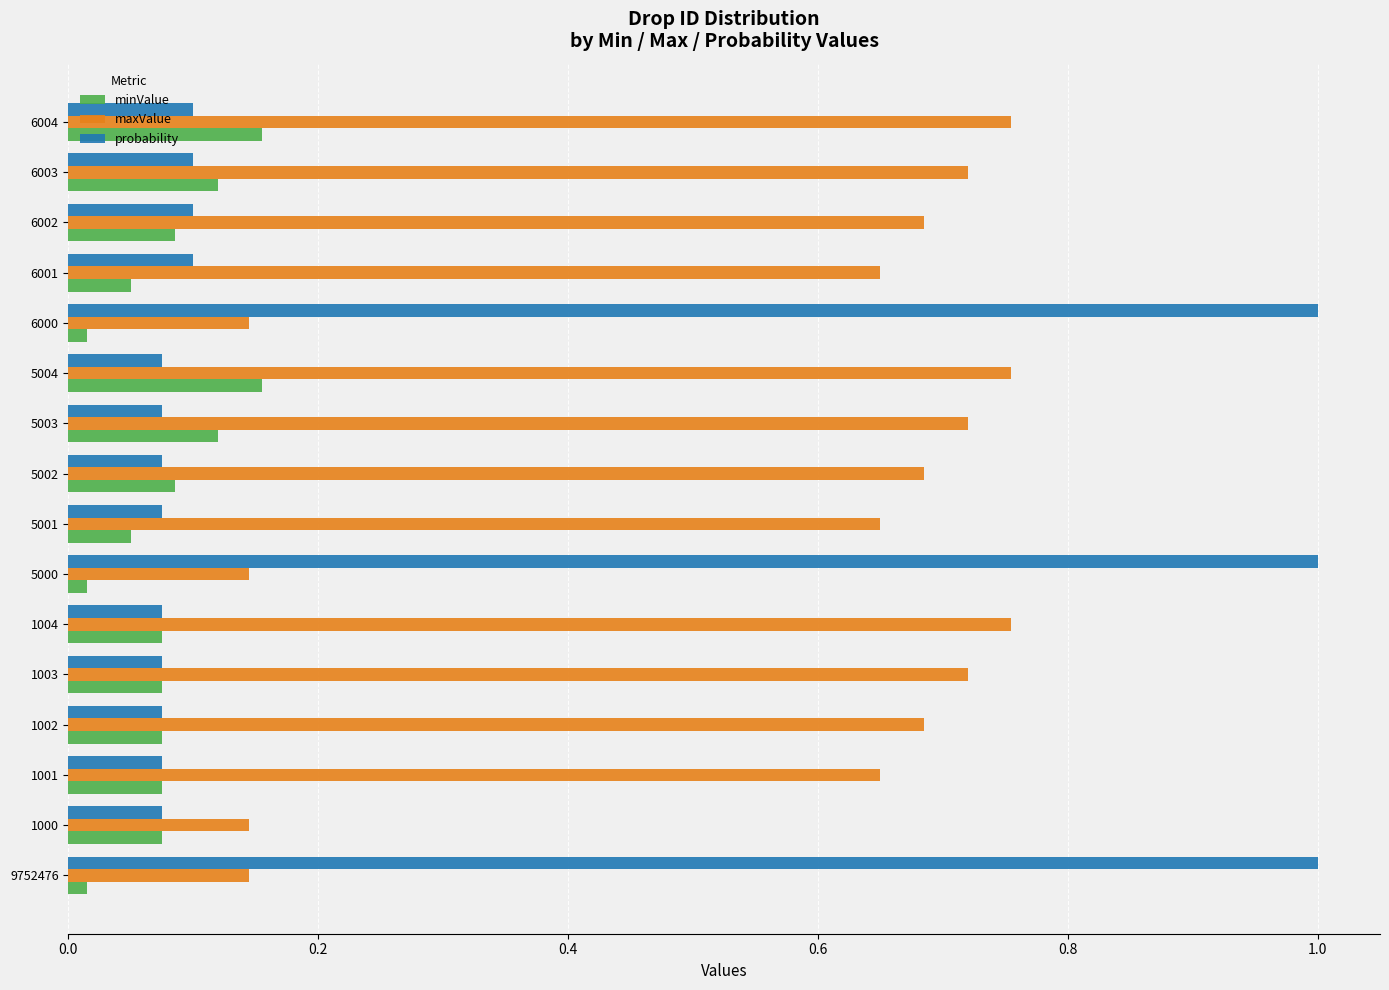

What is the maximum value shown in the chart?

1.0